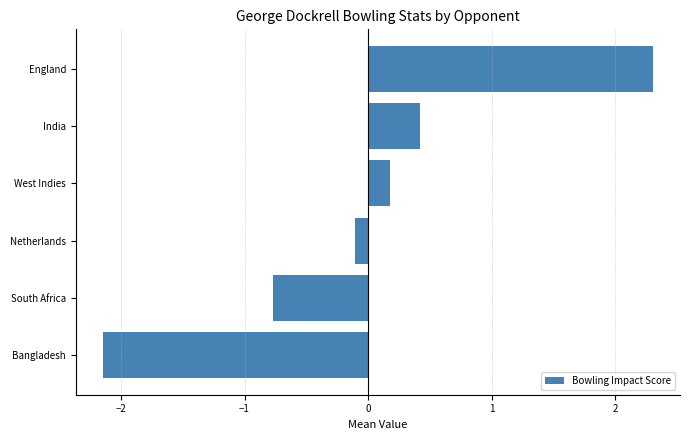

What is the smallest value displayed?

-2.1